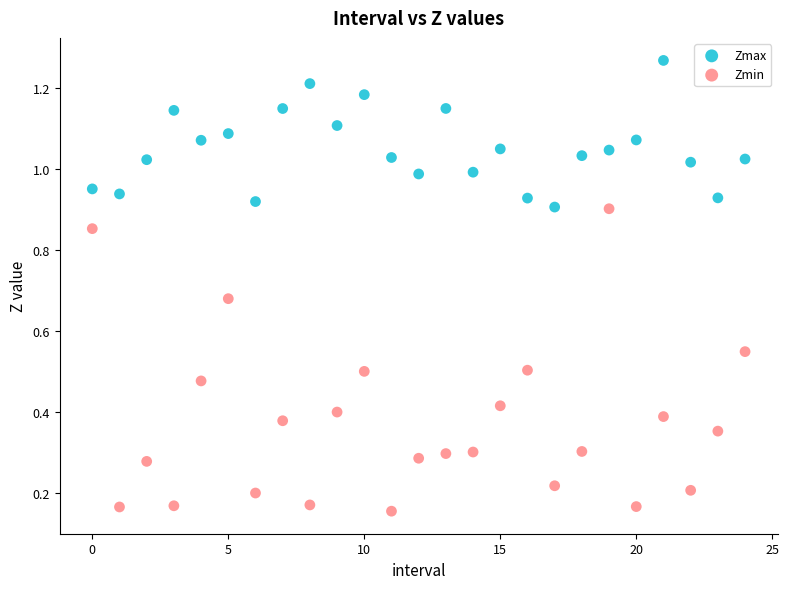

Which series has the widest spread of Y values?

Zmin